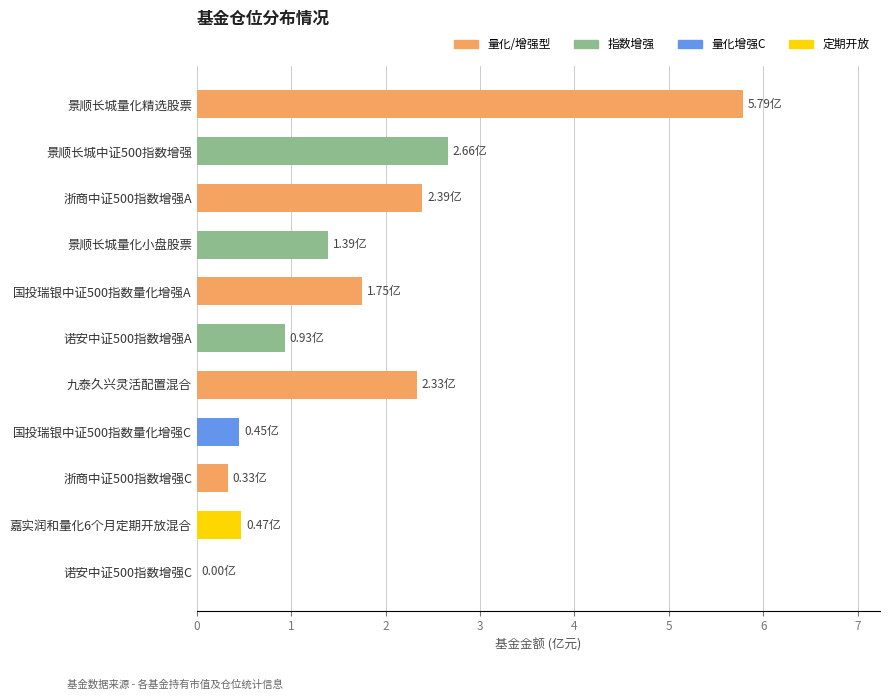

Which has a higher value, 景顺长城量化小盘股票 or 九泰久兴灵活配置混合?

九泰久兴灵活配置混合